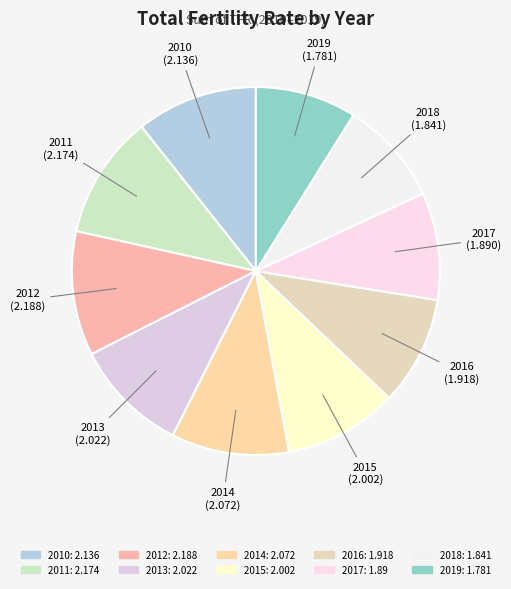

Approximately how many times larger is the value at 2014 compared to 2019?

1.2